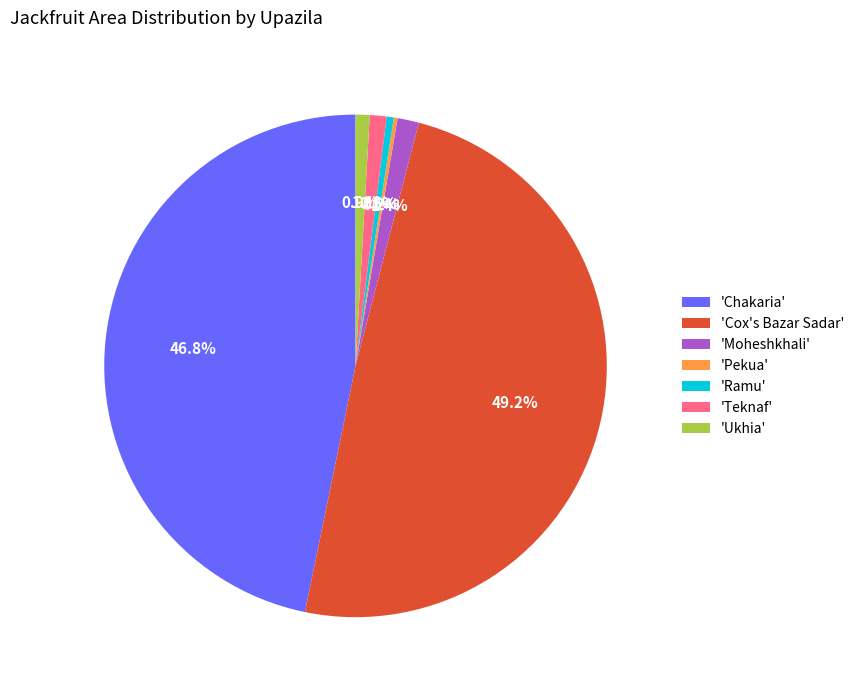

What is the largest slice in the pie chart?

'Cox's Bazar Sadar'